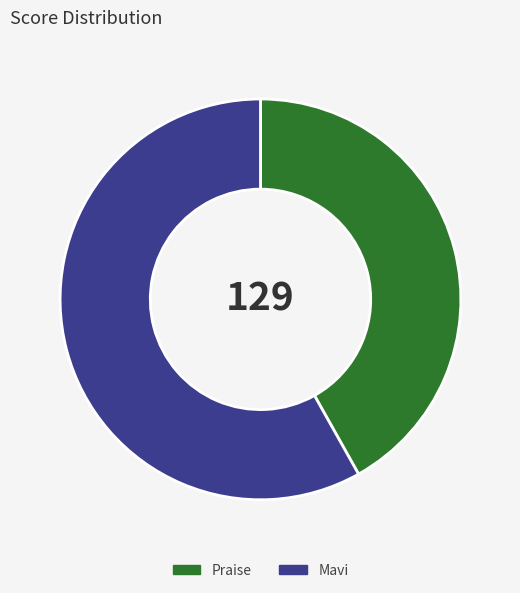

Between Mavi and Praise, which is larger?

Mavi